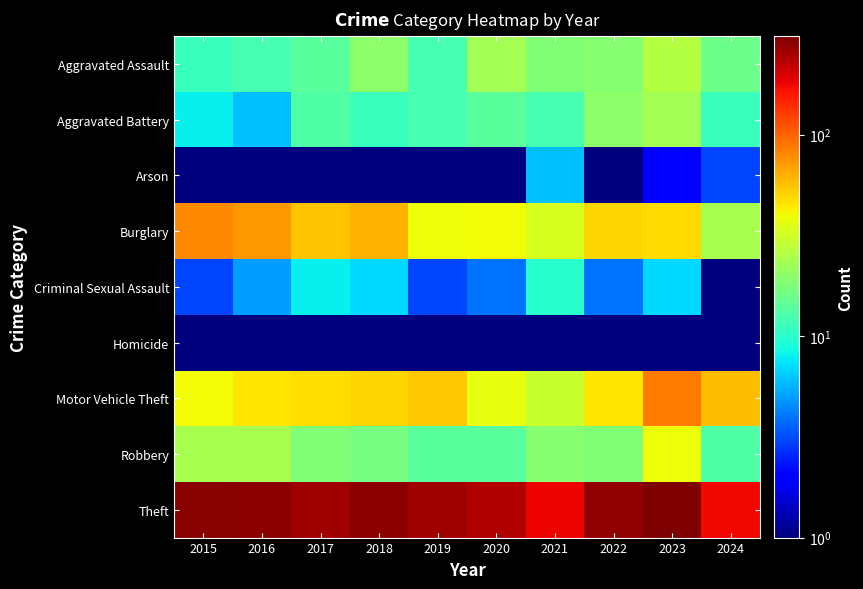

What is the smallest value displayed?

0.5